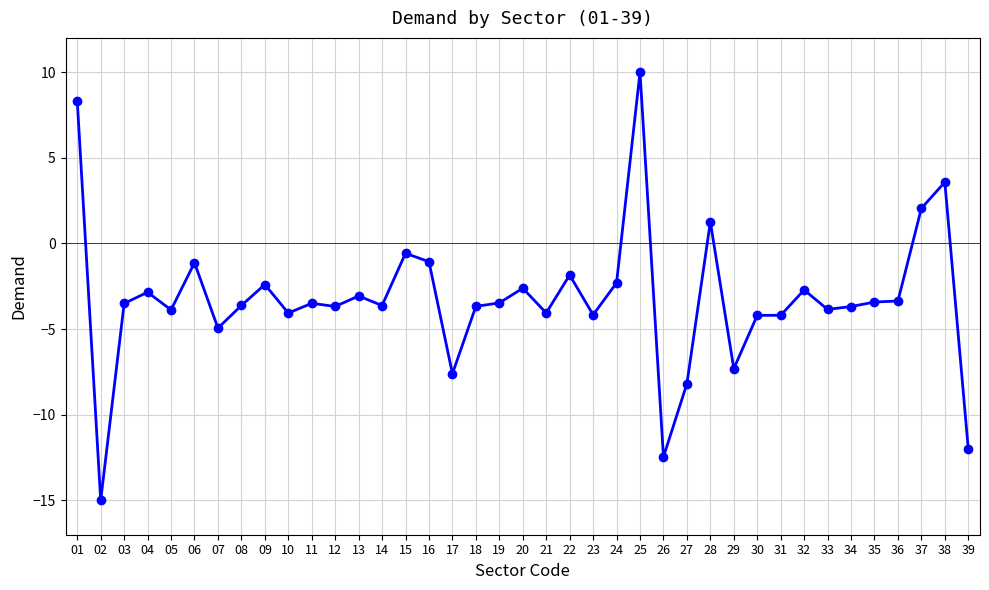

True or false: the data shows -2.5 at 14.

False